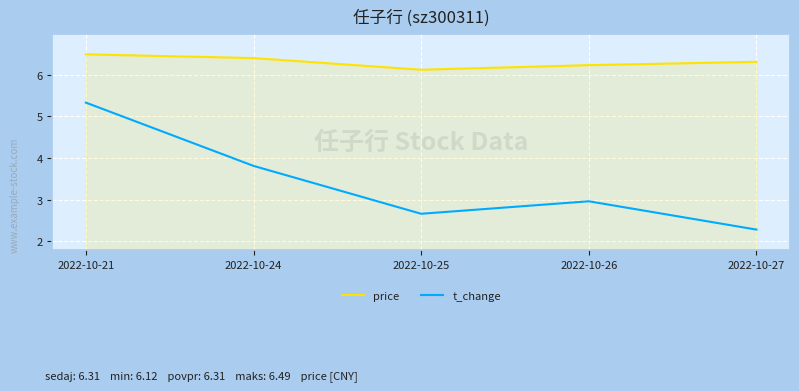

Rank the series by their average value, from highest to lowest.

price, t_change